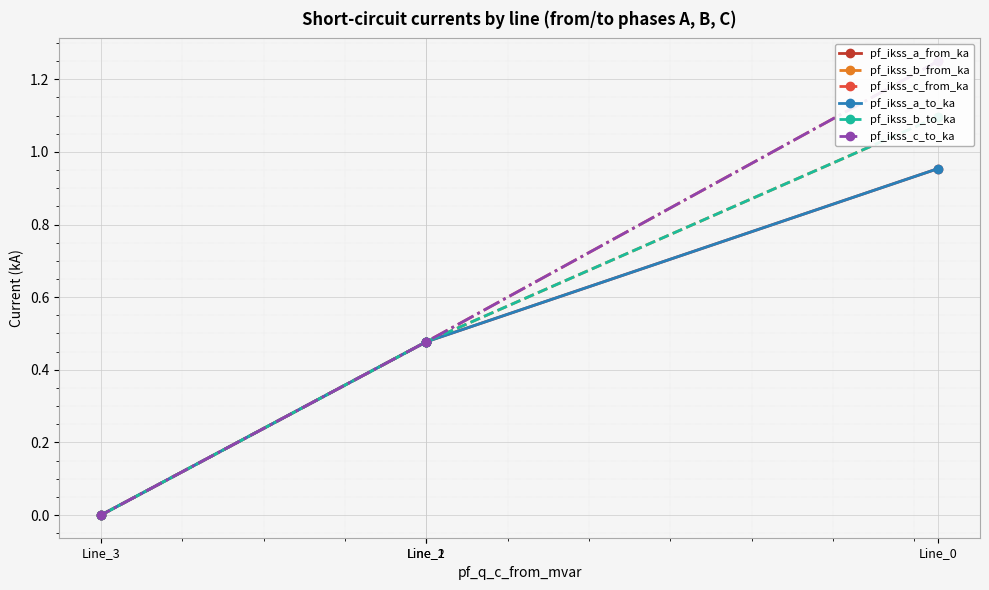

Which series has the largest total across all categories?

pf_ikss_c_to_ka